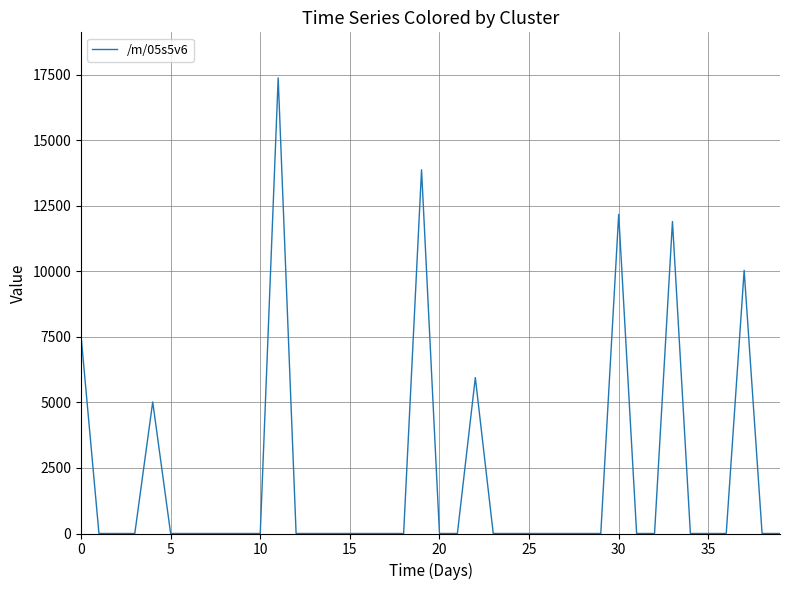

What is the greatest value displayed?

17377.5